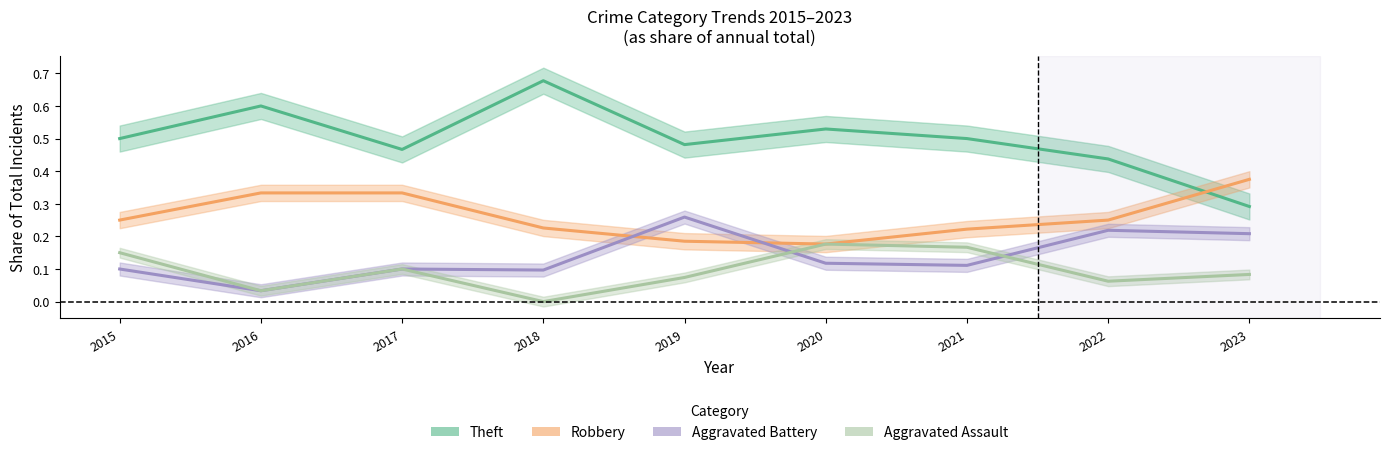

Count the Aggravated Assault (share) values in the range 0 to 1.

9